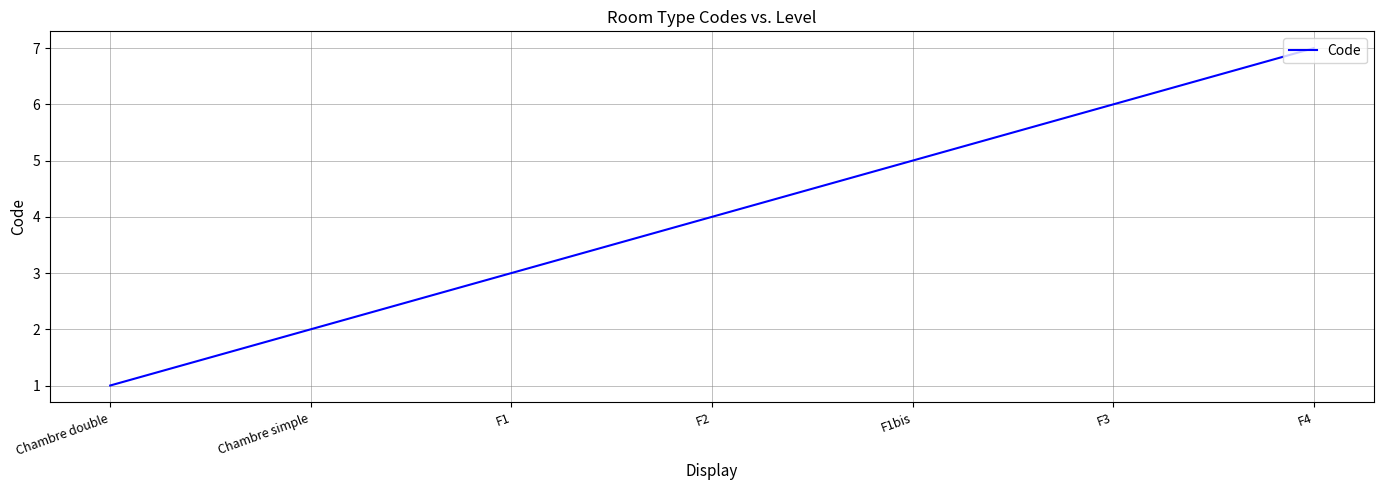

What value does the data have at Chambre double?

1